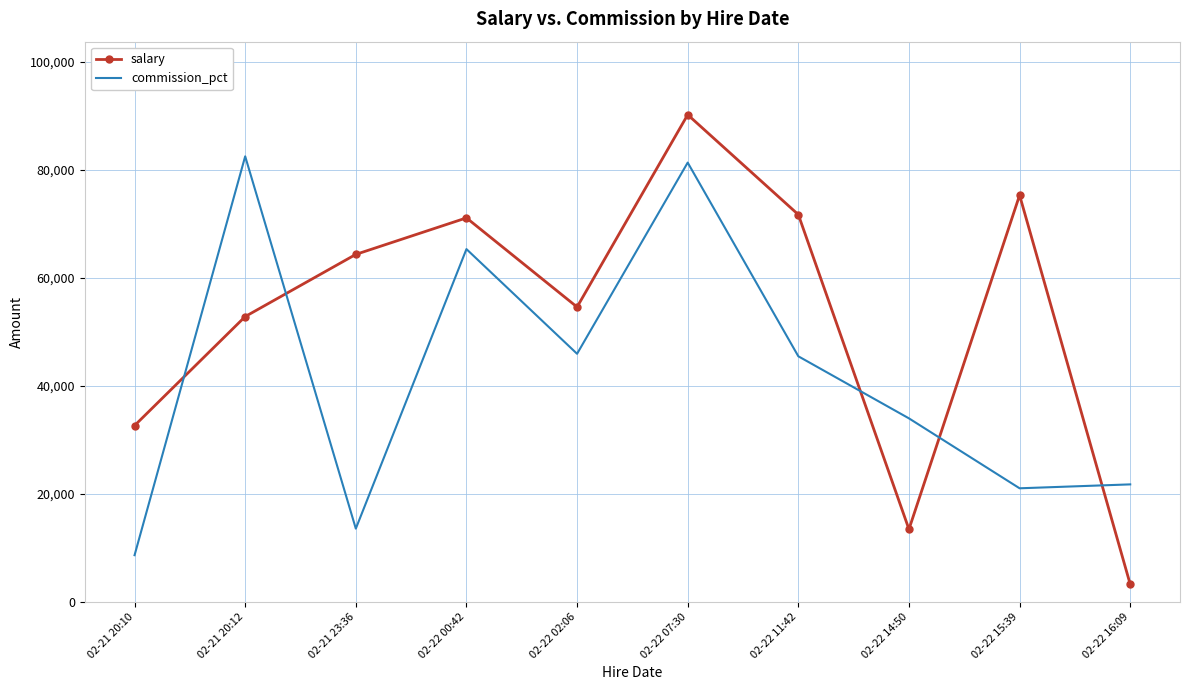

Is it true that salary equals 90189 at 02-22 07:30?

True